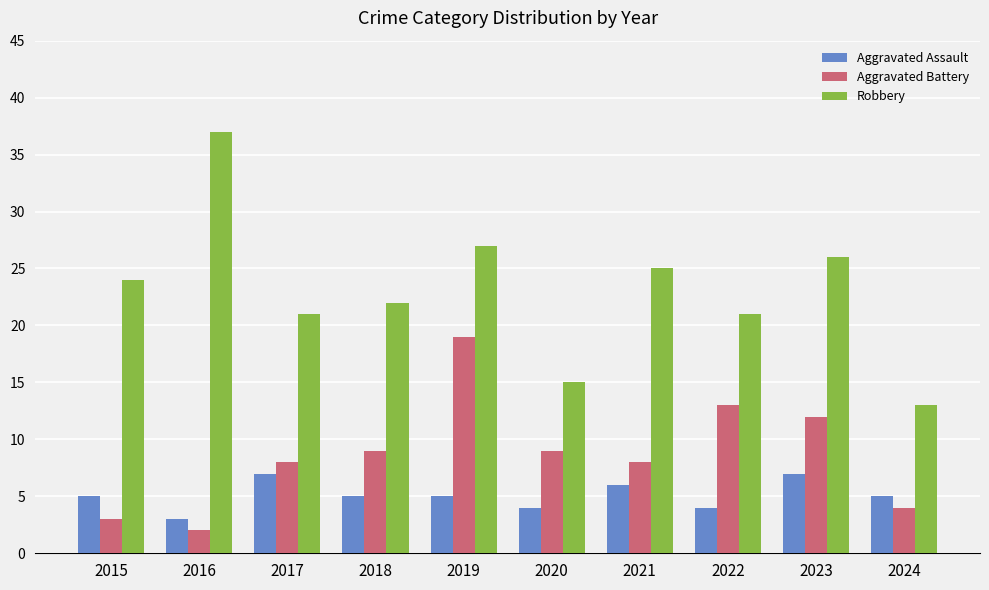

What is the maximum value shown in the chart?

37